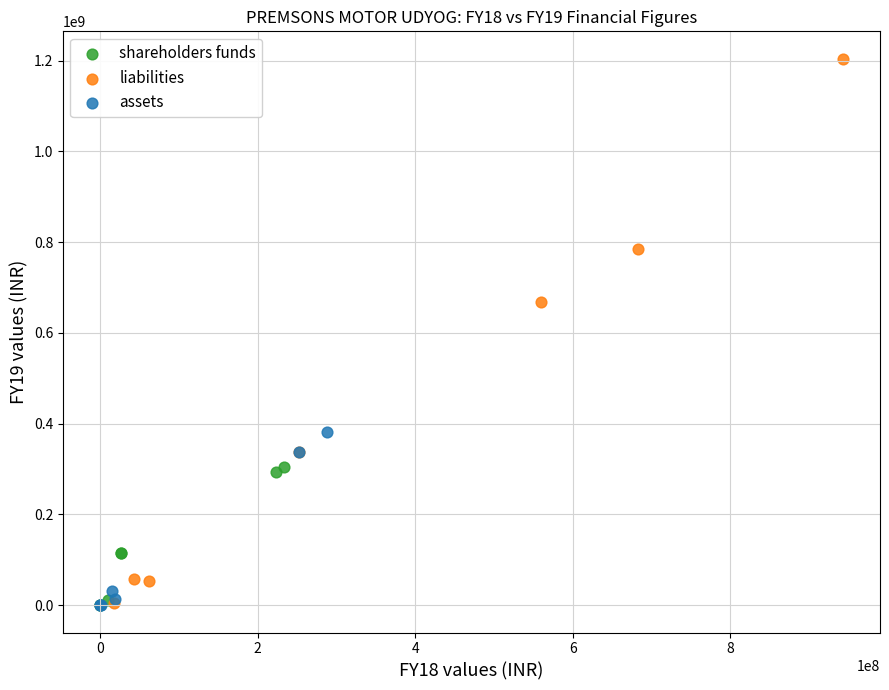

Which series has the widest spread of Y values?

liabilities